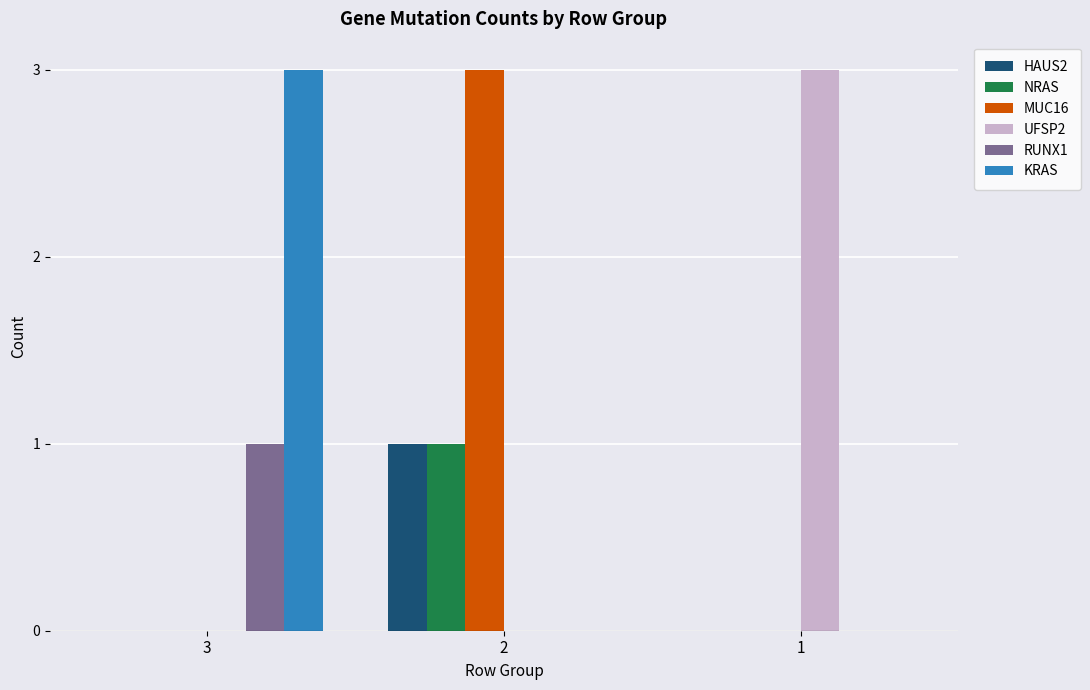

Reading left to right, transcribe all the data shown in this chart.

HAUS2: 3=0	2=1	1=0
NRAS: 3=0	2=1	1=0
MUC16: 3=0	2=3	1=0
UFSP2: 3=0	2=0	1=3
RUNX1: 3=1	2=0	1=0
KRAS: 3=3	2=0	1=0